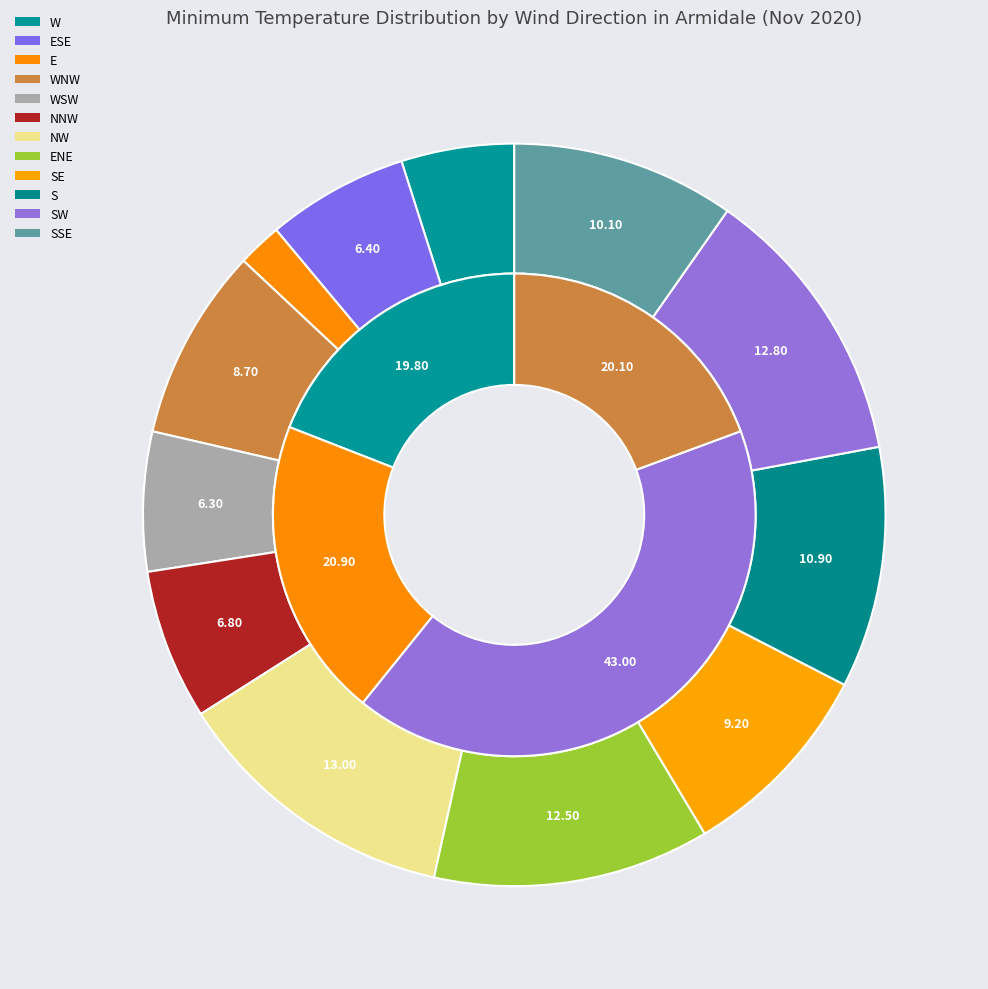

Which slice is the smallest?

E